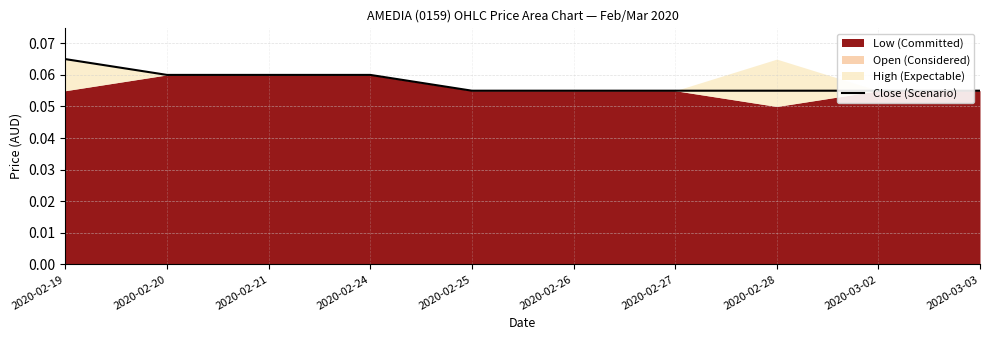

How many lines are shown in the chart?

1